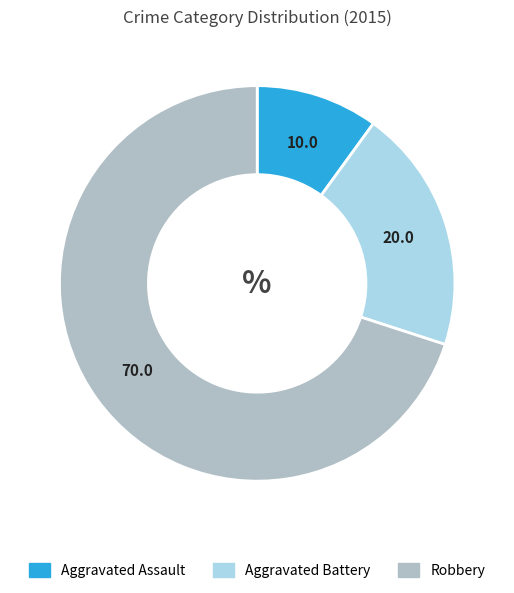

Is there a majority slice in this chart?

Yes